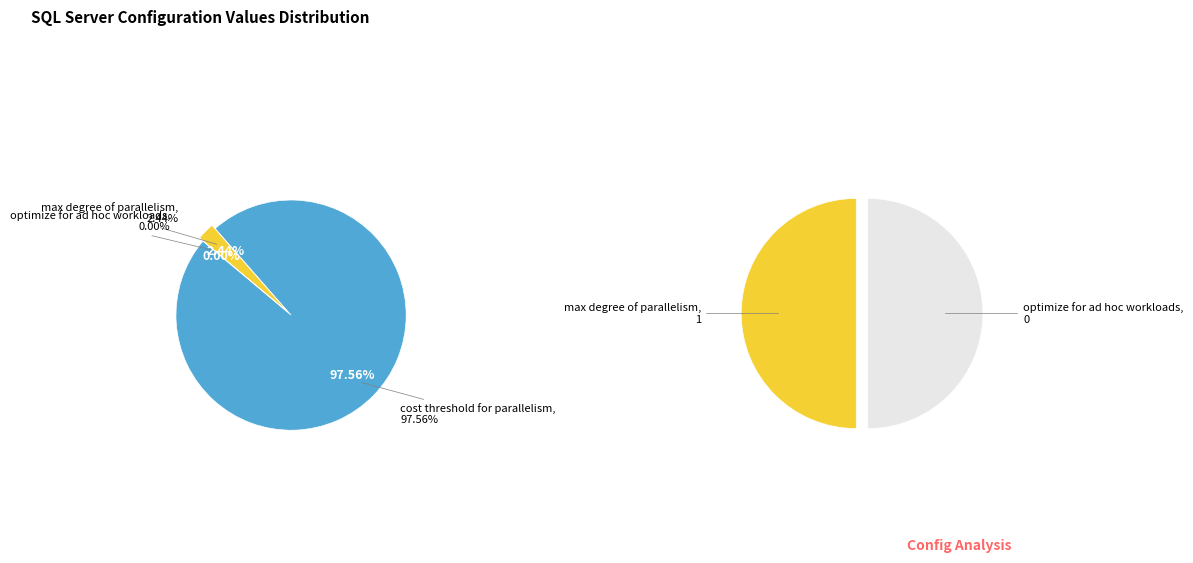

Between optimize for ad hoc workloads and max degree of parallelism, which is larger?

max degree of parallelism